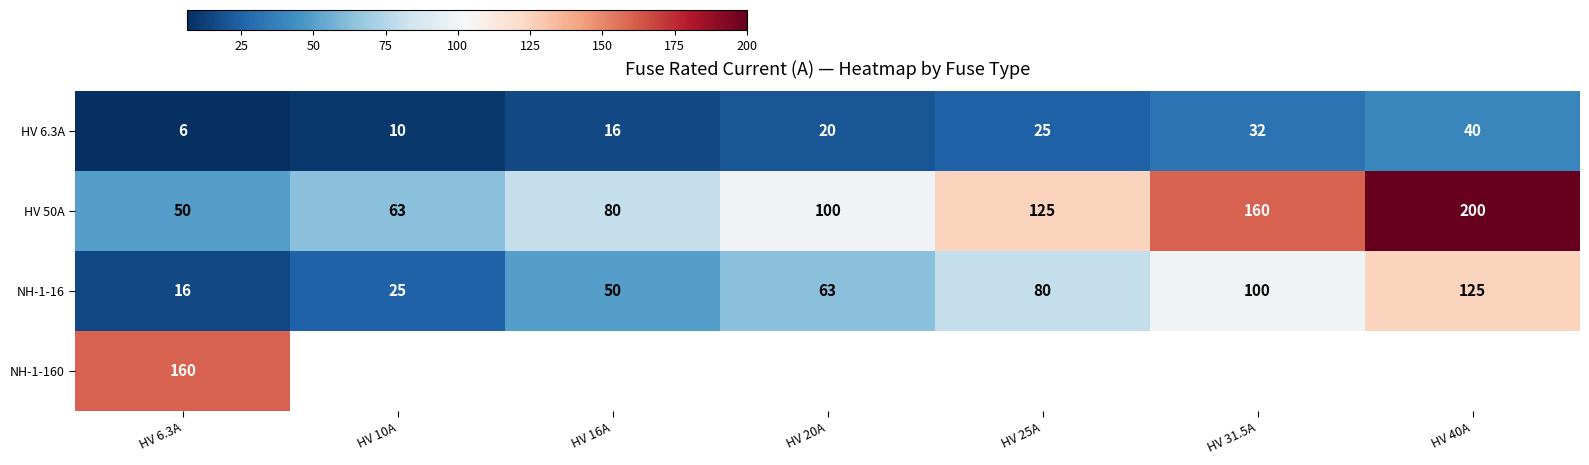

What is the difference between the HV 6.3A values at HV 10A and HV 16A?

6.0